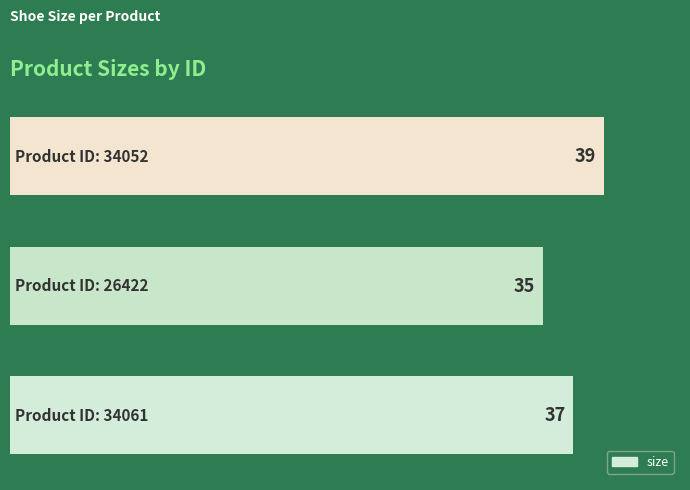

Reading bottom to top, what are all the values shown in this chart?

37	35	39